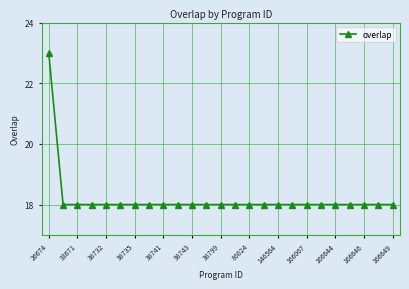

What is the difference between the maximum and minimum values?

5